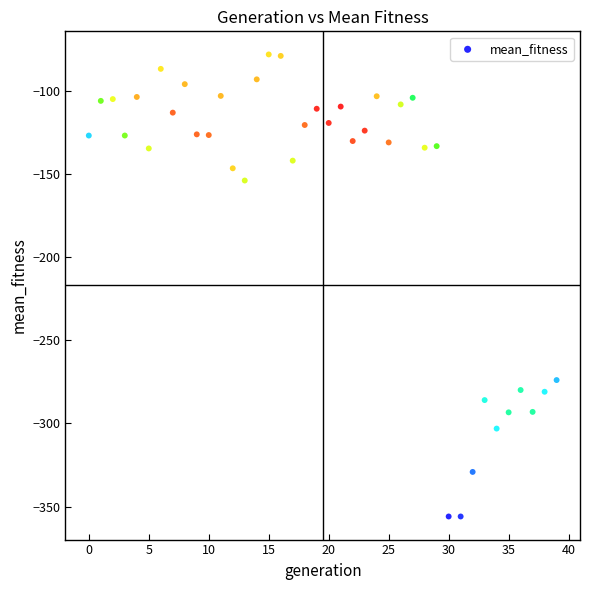

What is the range of X values (max minus min)?

39.0